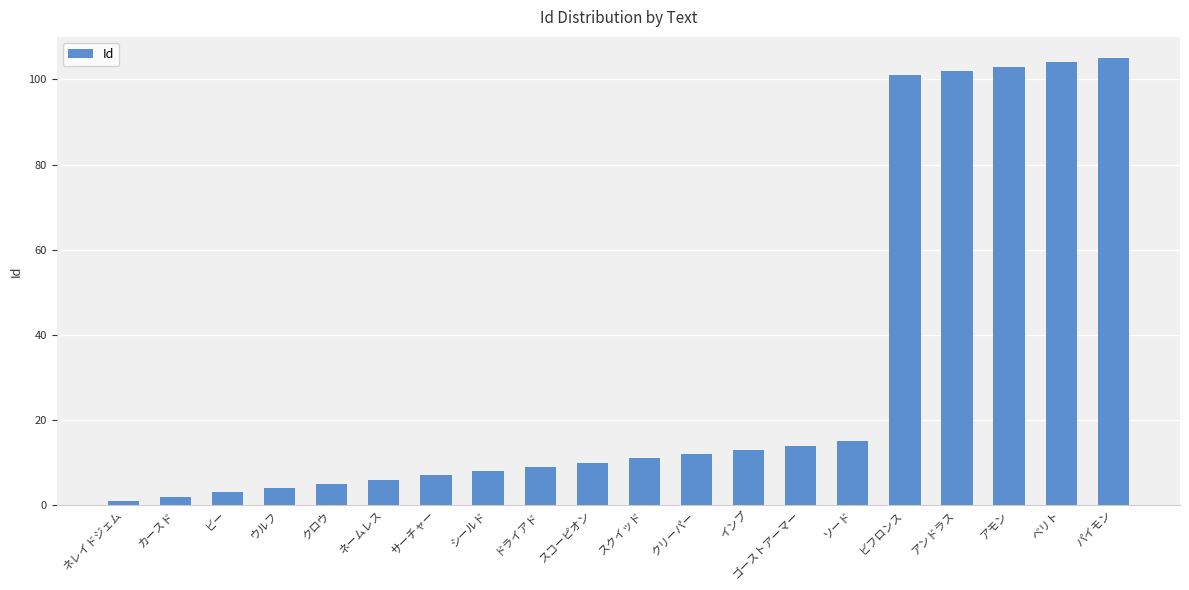

The chart shows a value of 6 at ネームレス. True or false?

True